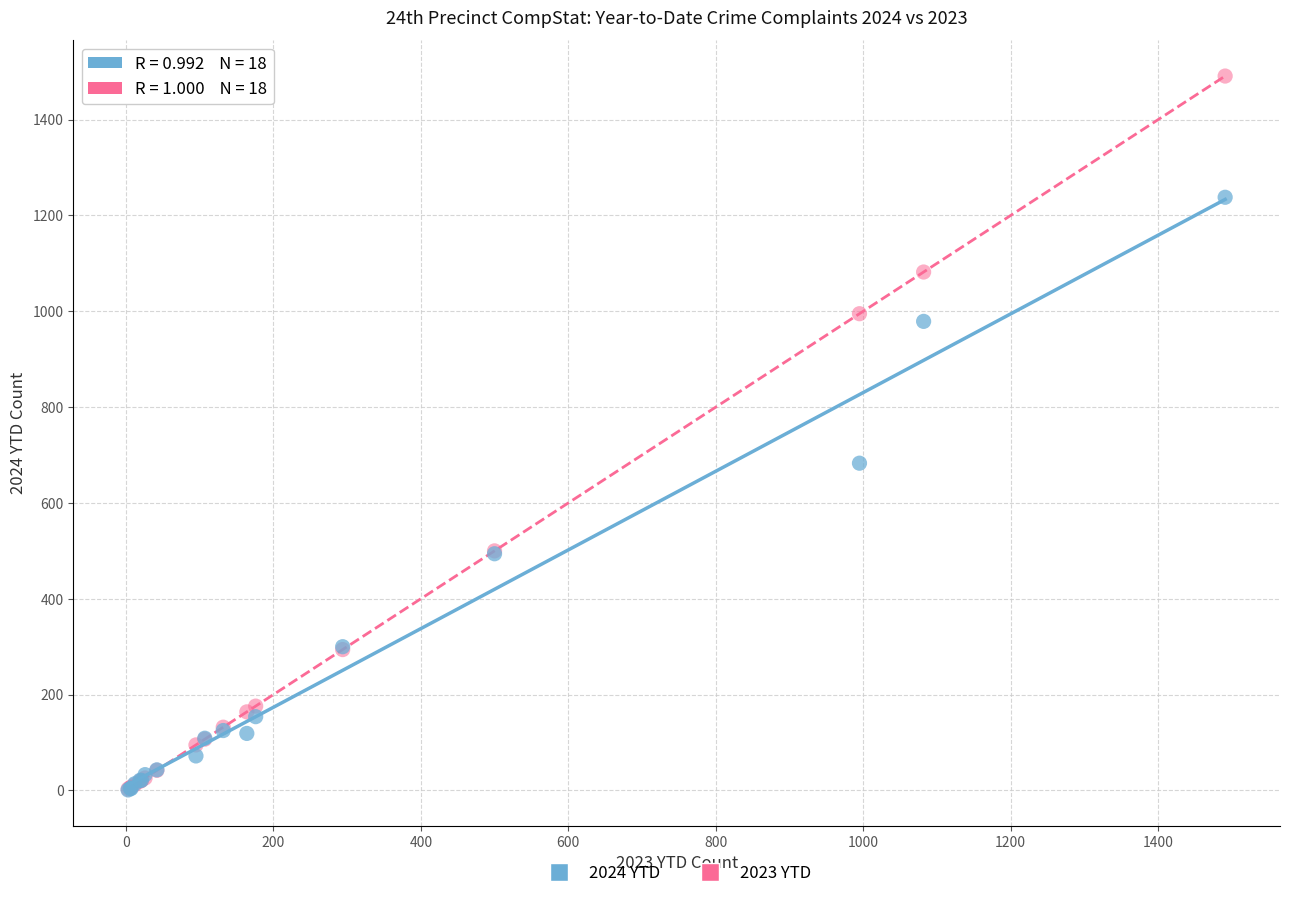

In the 2023 YTD series, what Y value is closest to 747?

500